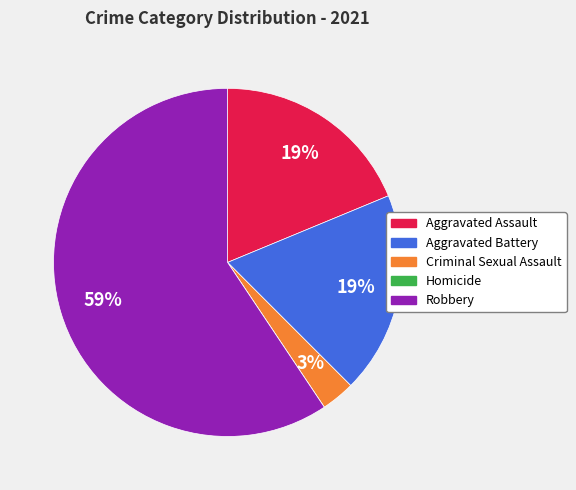

Does Aggravated Battery account for over 50% of the chart?

No